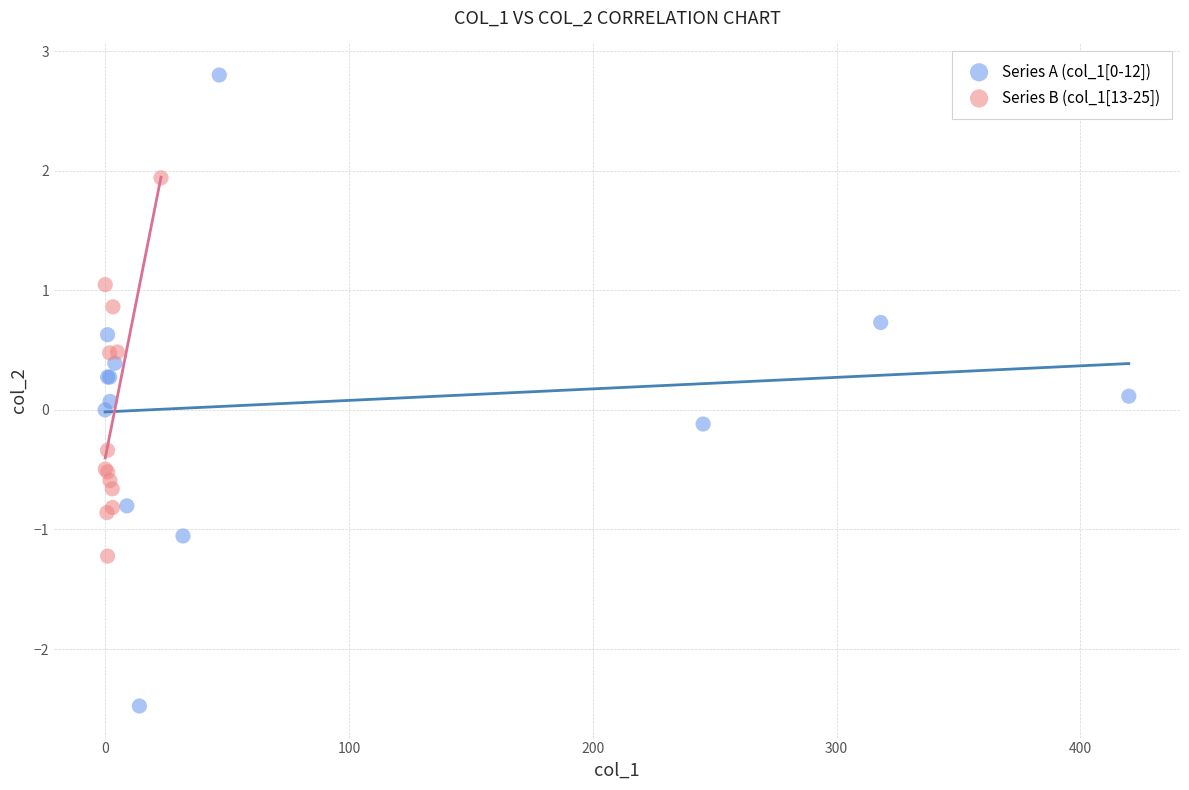

Which series has the largest Y range (max minus min)?

Series A (col_1[0-12])